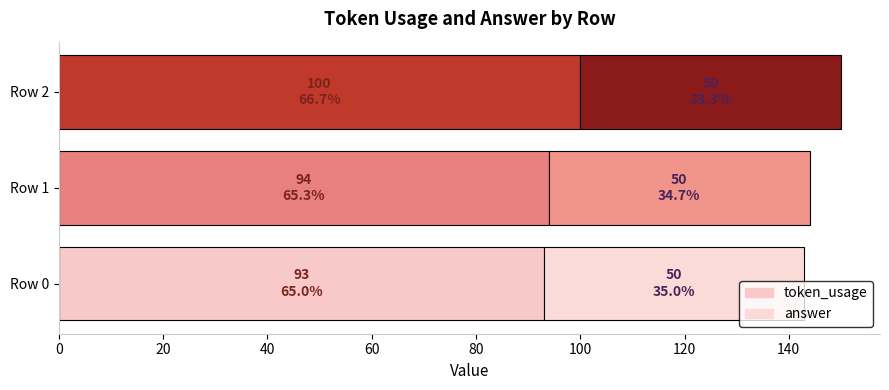

How many categories are shown in the chart?

3